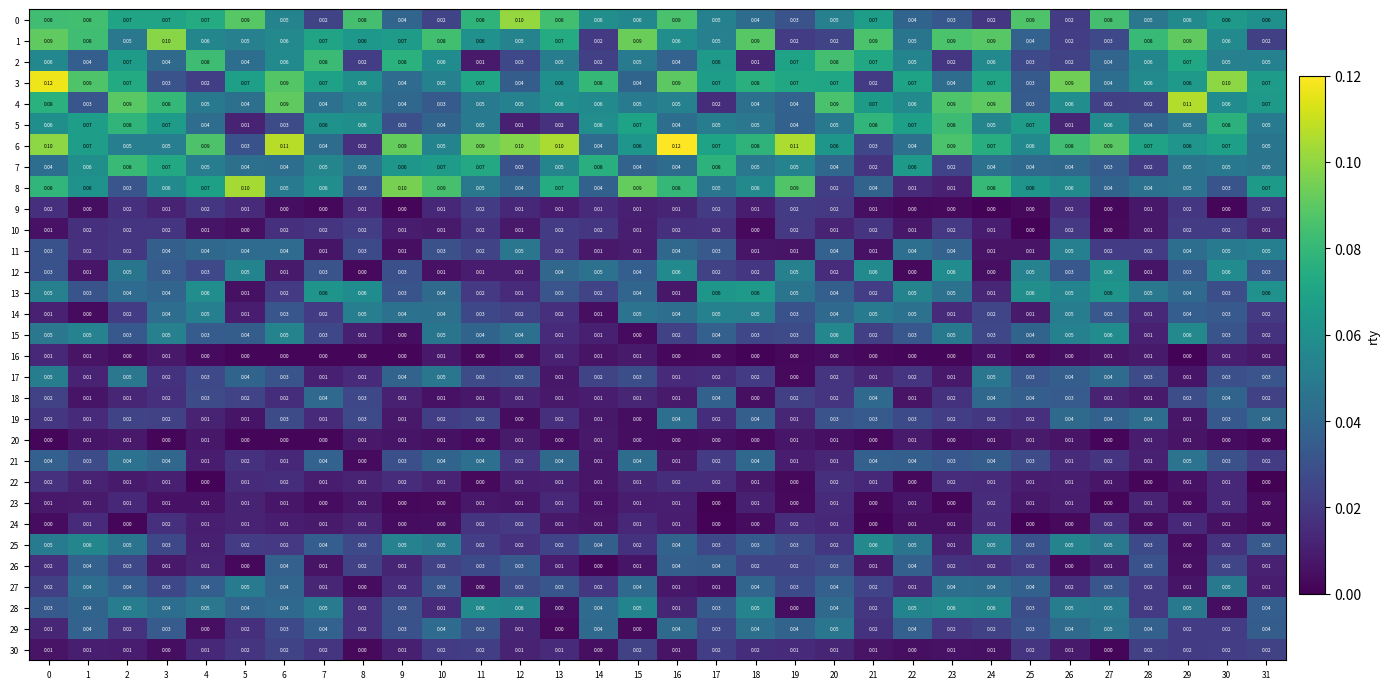

Which has a higher value, 5 or 30?

5